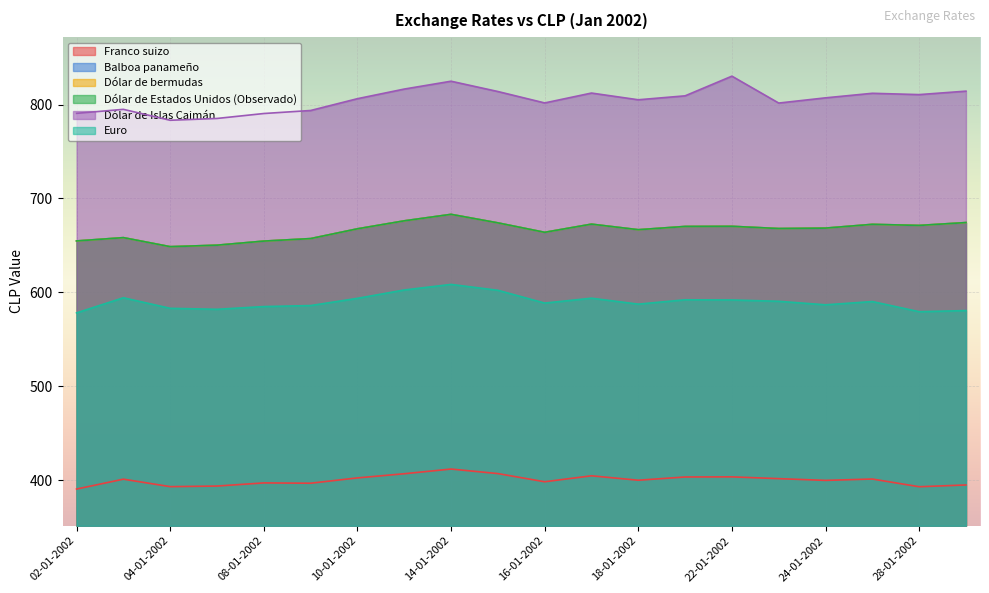

Which series changed the most between 04-01-2002 and 08-01-2002?

Dólar de Islas Caimán